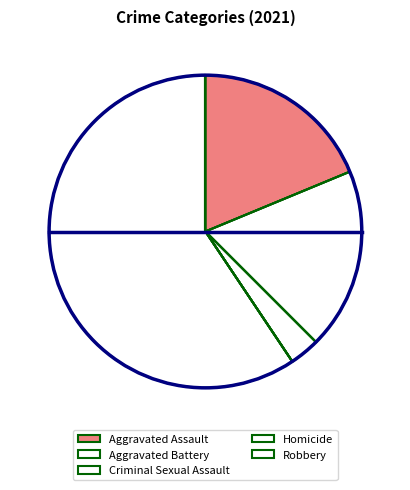

To the nearest percent, what is the combined percentage of Aggravated Battery and Aggravated Assault?

38%